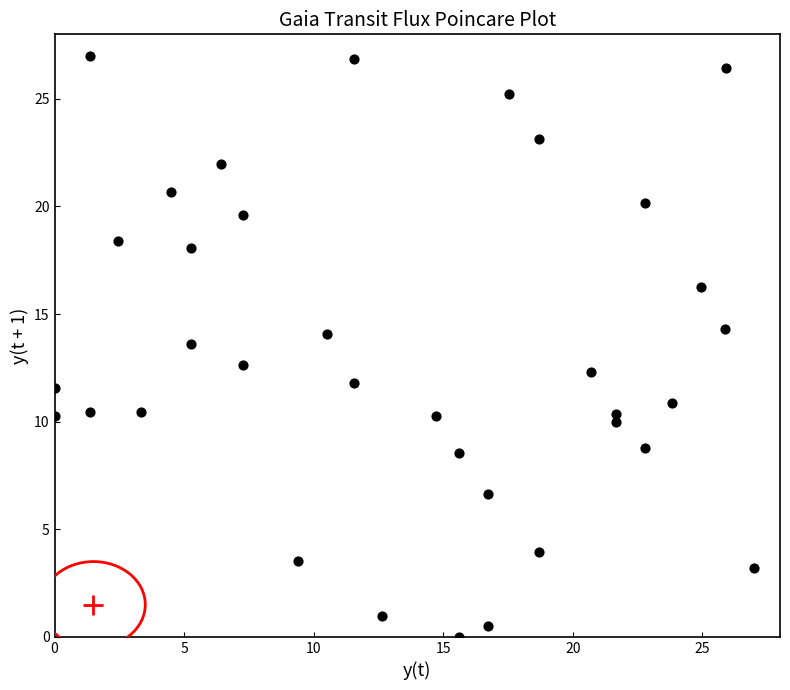

What is the range of X values (max minus min)?

27.0